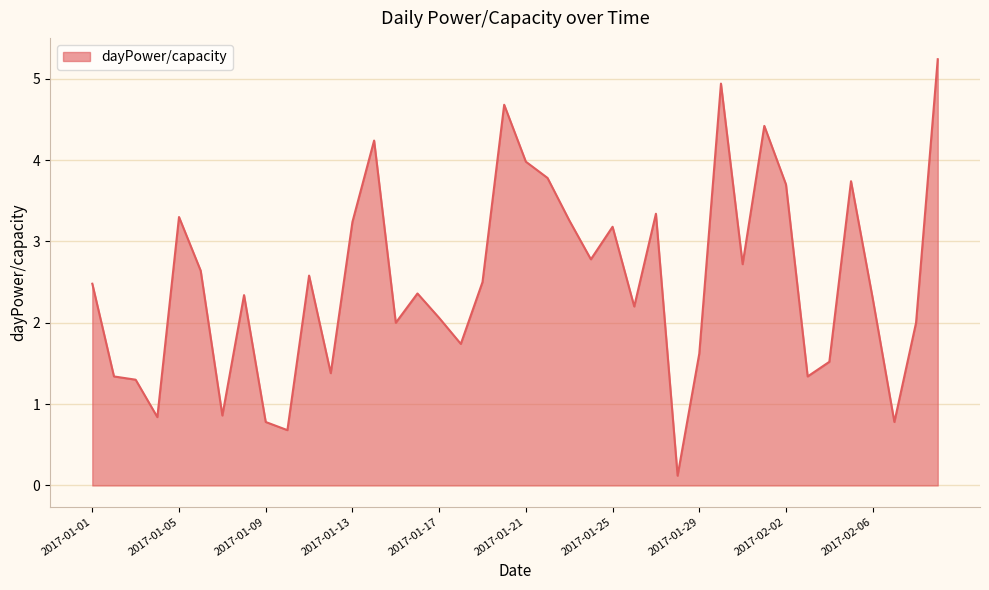

What is the greatest value displayed?

5.2